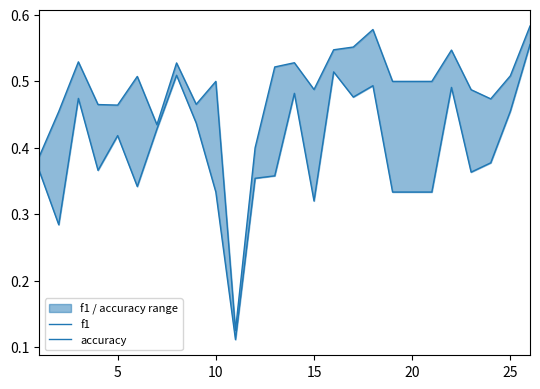

What is the value of the accuracy point at the 20th from the left?

0.5